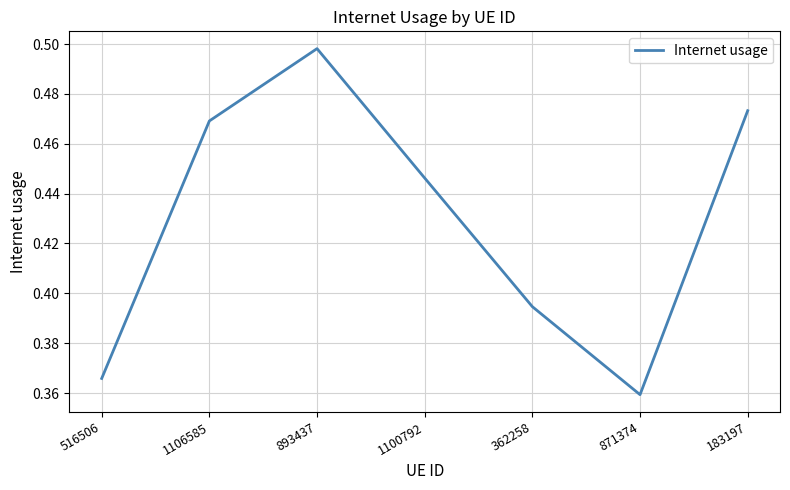

Which label corresponds to the largest value in the chart?

893437